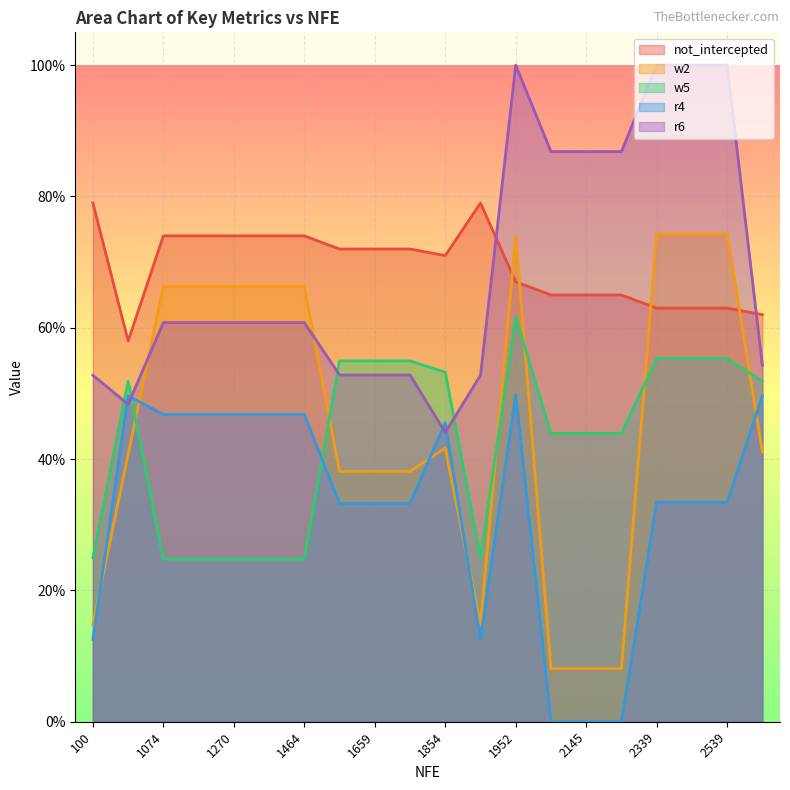

Count the number of categories in the chart.

20